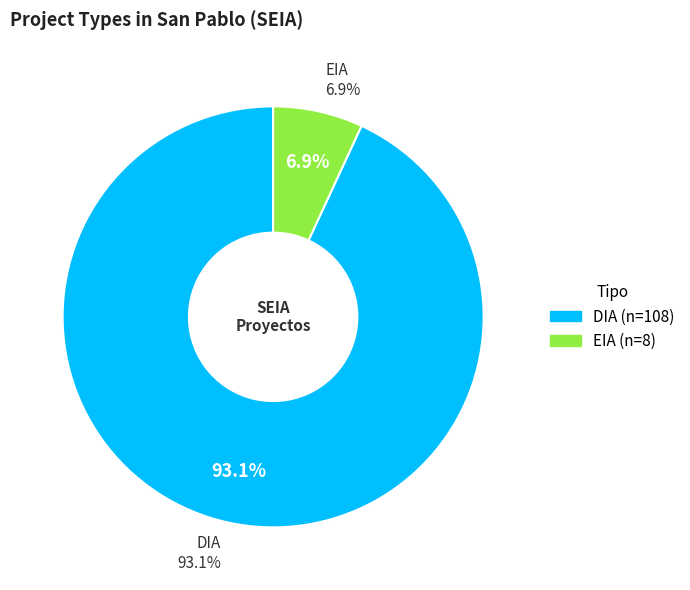

What is the change in value from DIA to EIA?

-100